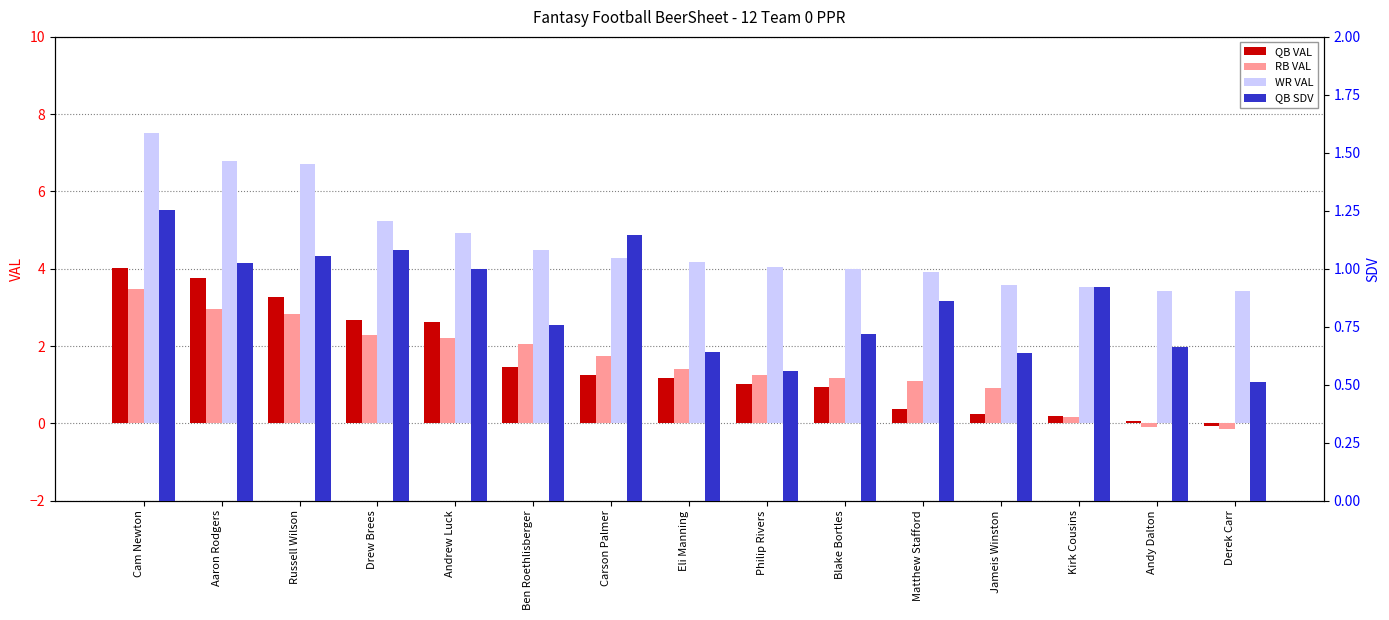

At Aaron Rodgers, list the series in order from largest to smallest.

WR VAL, QB VAL, RB VAL, QB SDV